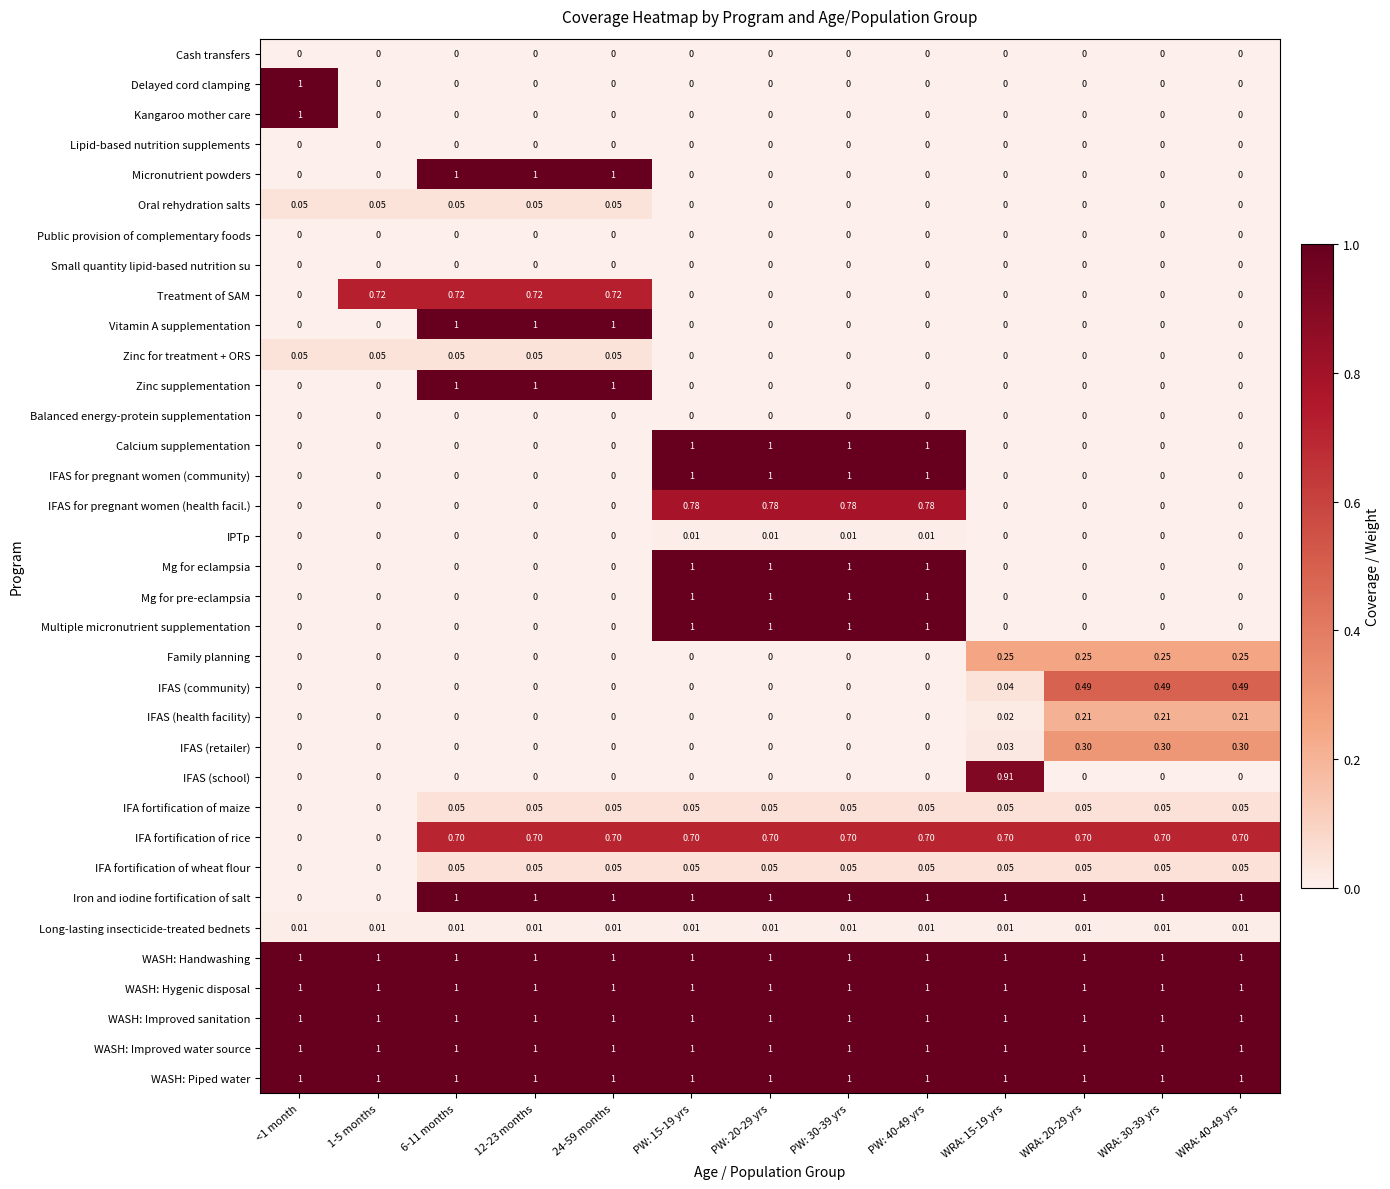

Count the number of categories in the chart.

13